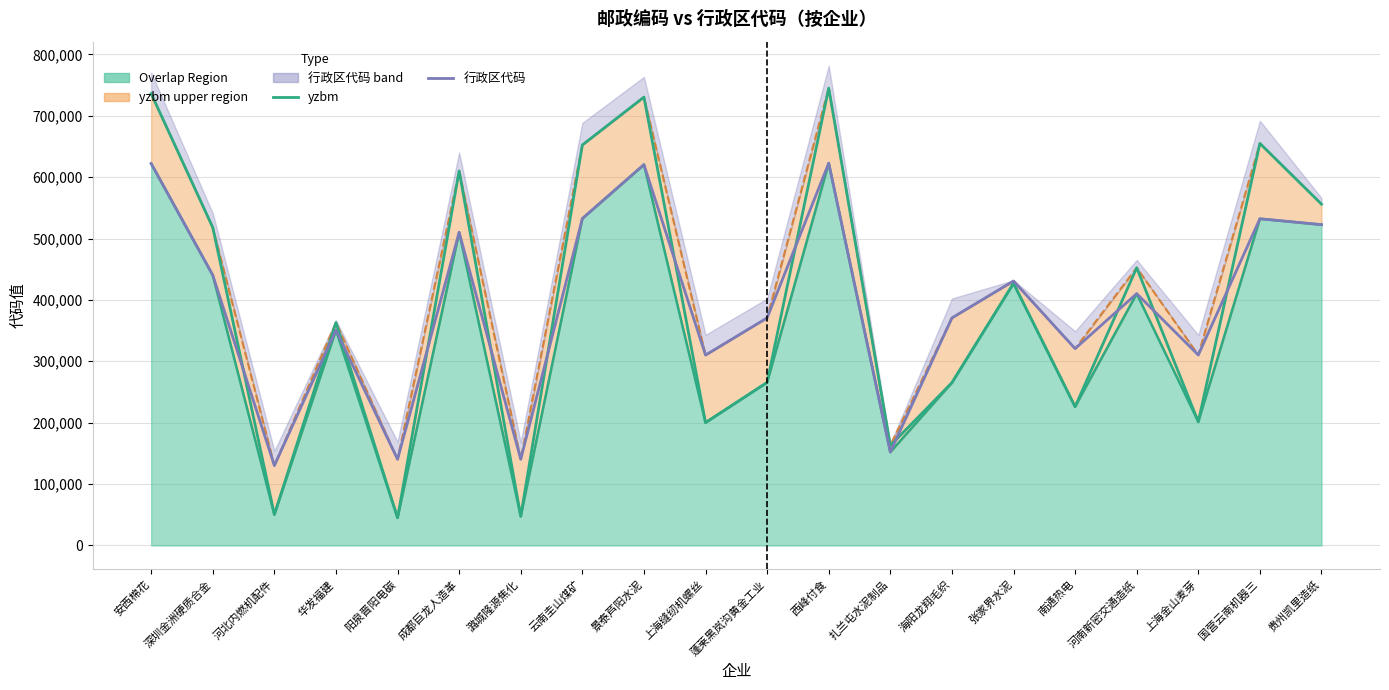

How many interior local valleys does the 行政区代码 series have?

7